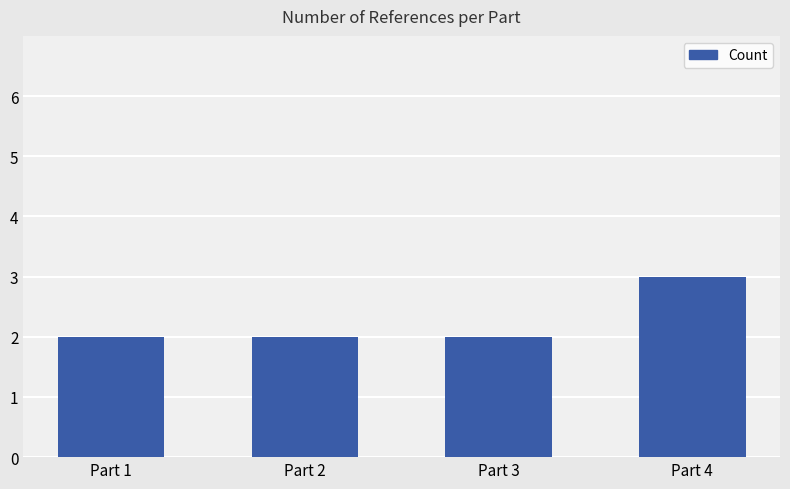

What is the sum of all values?

9